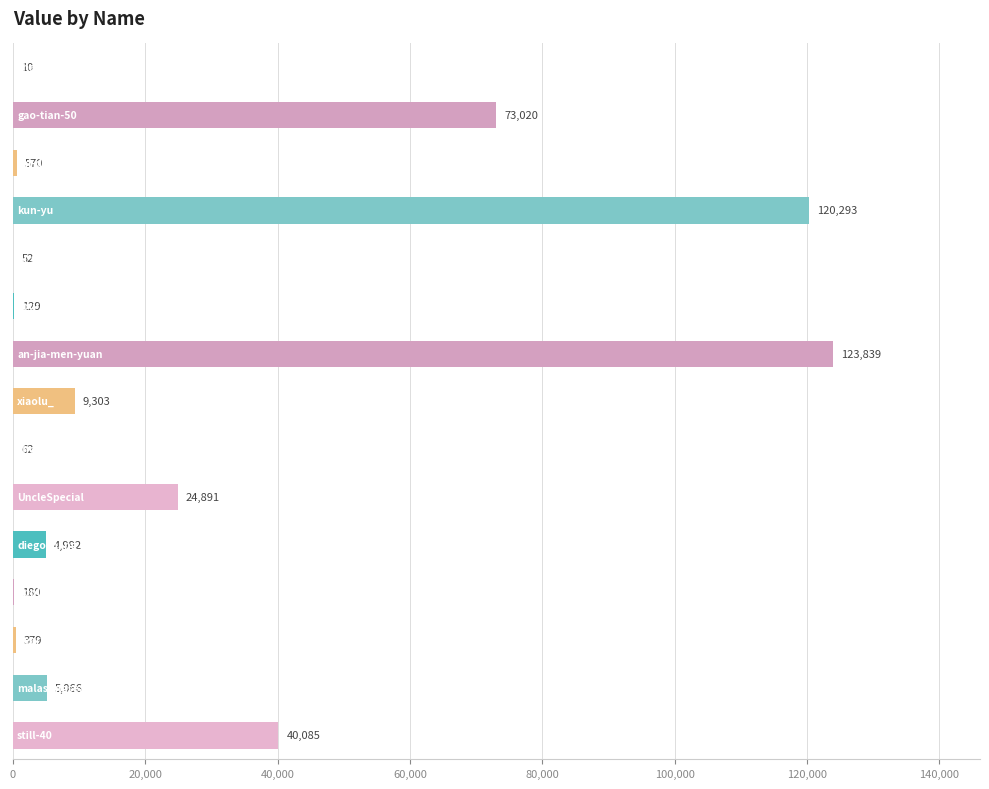

What is the sum of all values?

402871